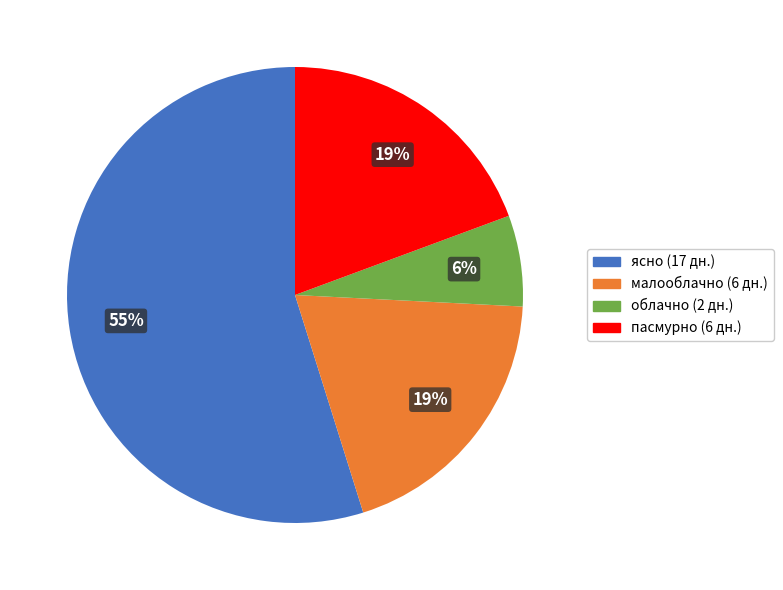

To the nearest percent, what is the average slice percentage?

25%